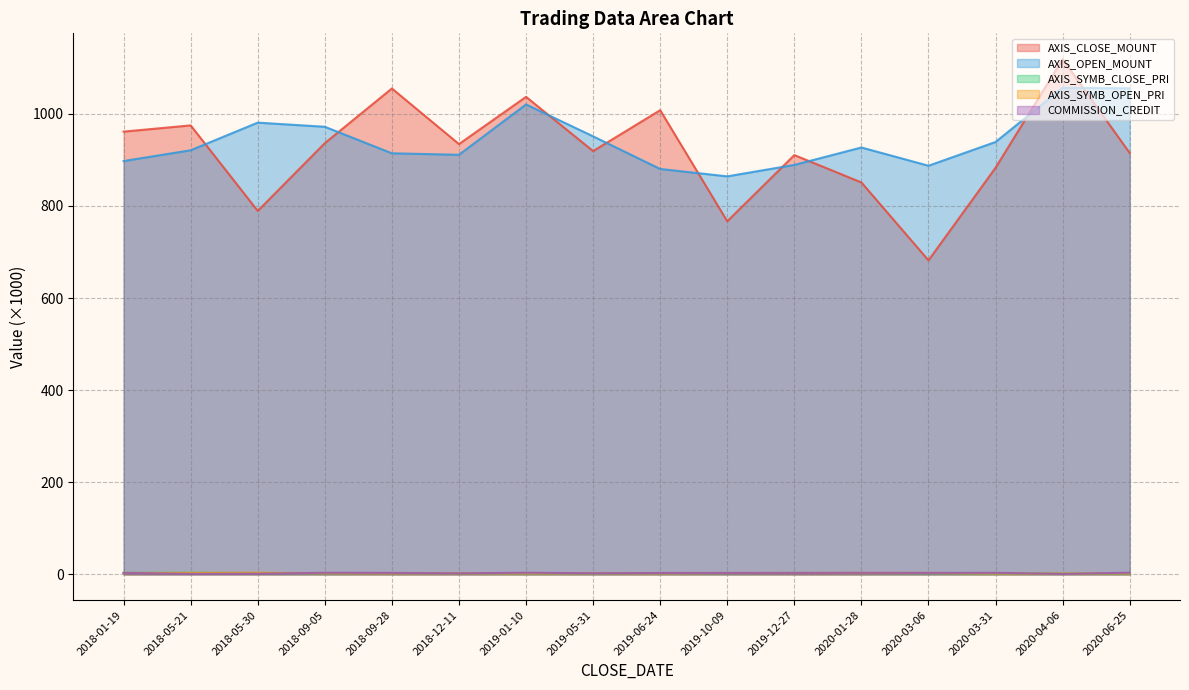

How many values in the AXIS_SYMB_CLOSE_PRI series are below 2?

3